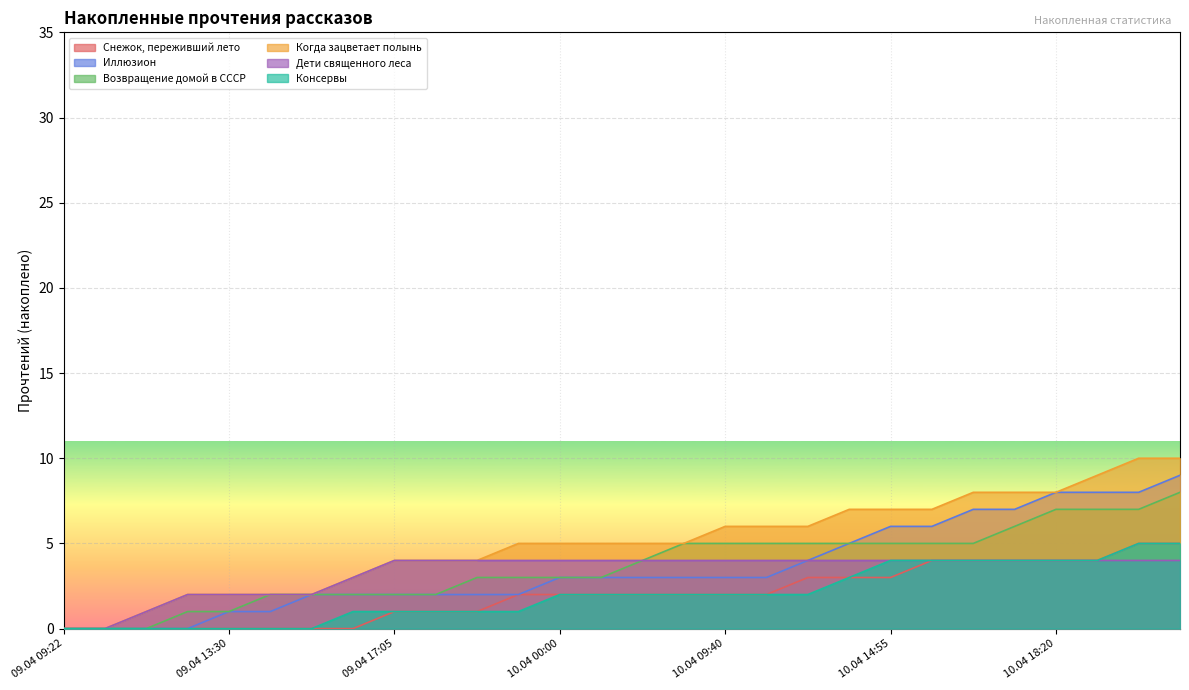

Which series has the widest spread of values?

Когда зацветает полынь